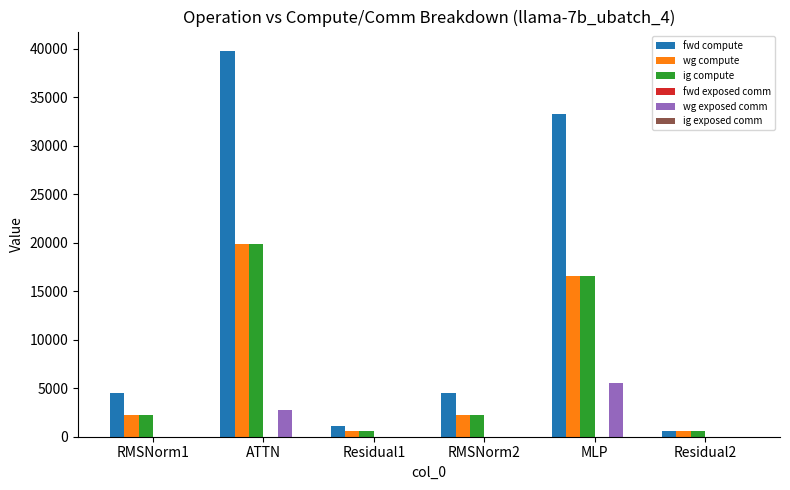

The wg compute series shows 29064.3 at ATTN. True or false?

False